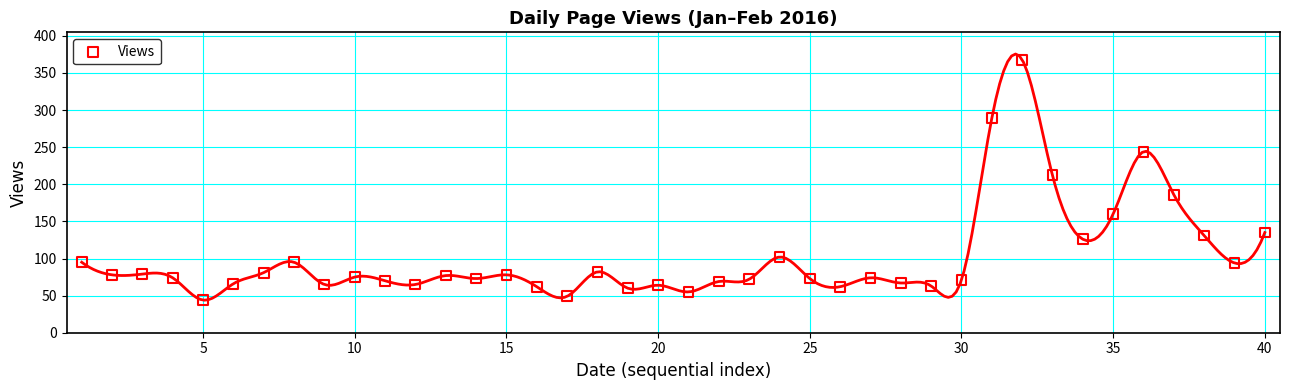

What is the range of Y values (max minus min)?

324